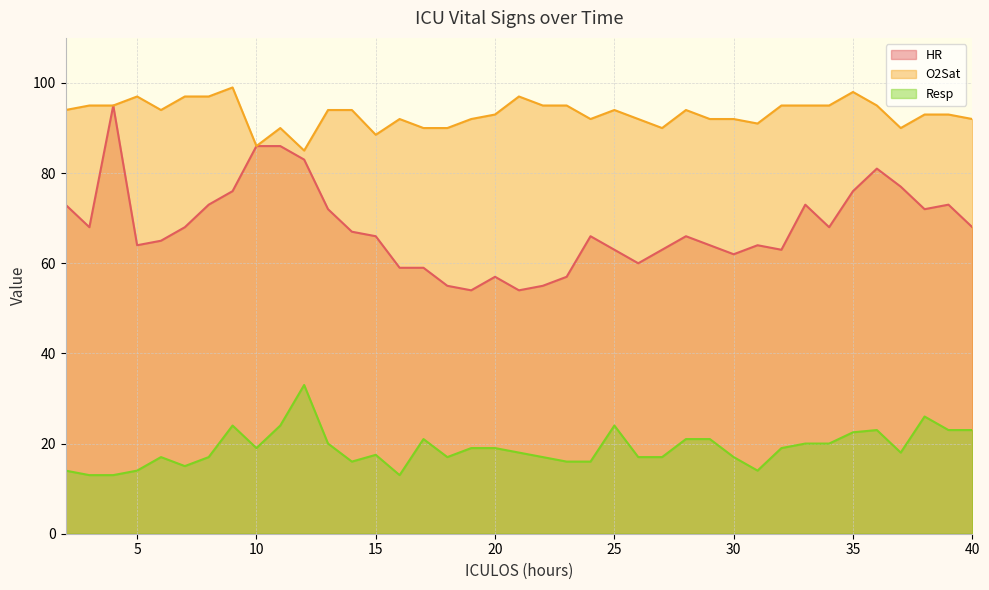

How many lines are shown in the chart?

3